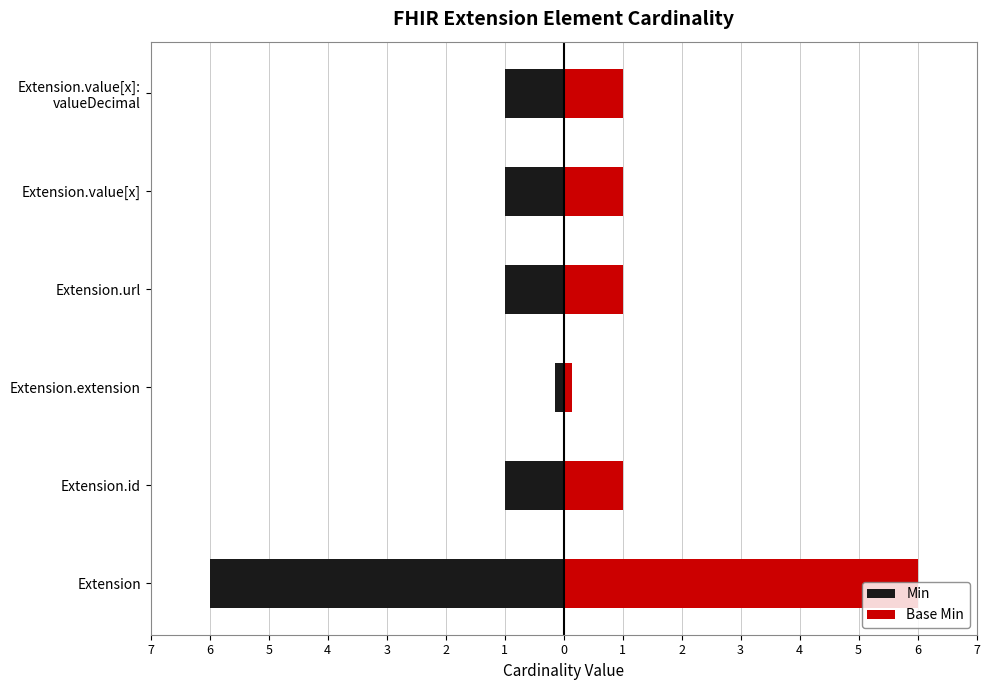

True or false: Min has a value of -0.3 at Extension.extension.

False